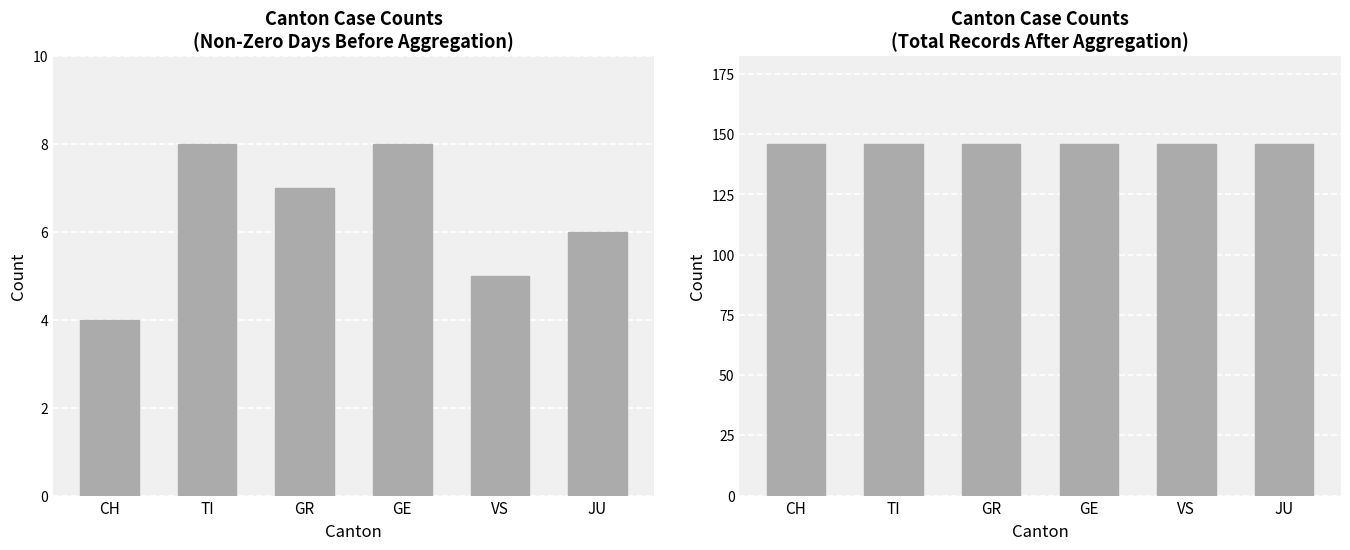

Count the number of categories in the chart.

6